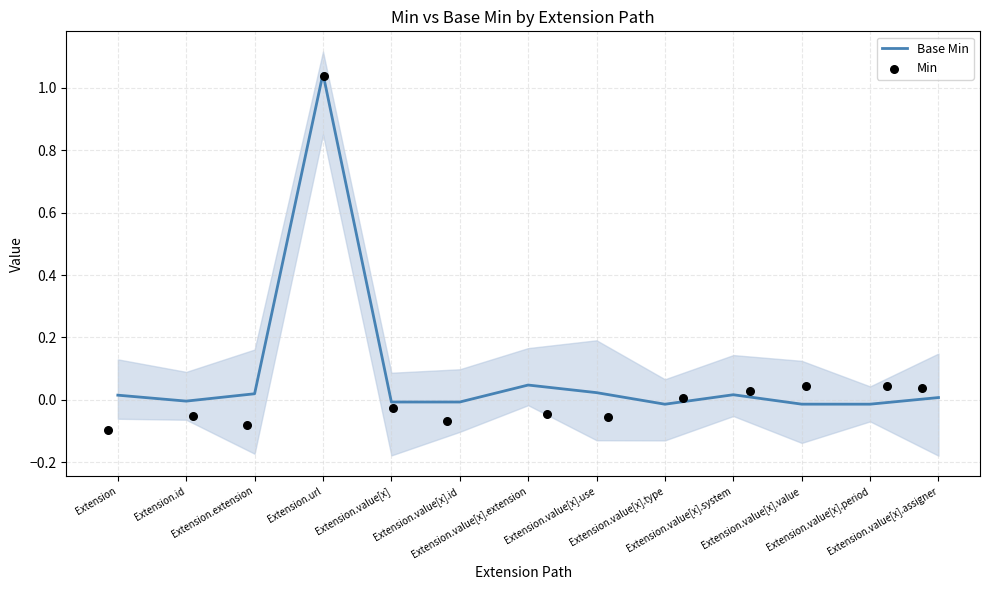

Which series contains the highest Y value?

Base Min